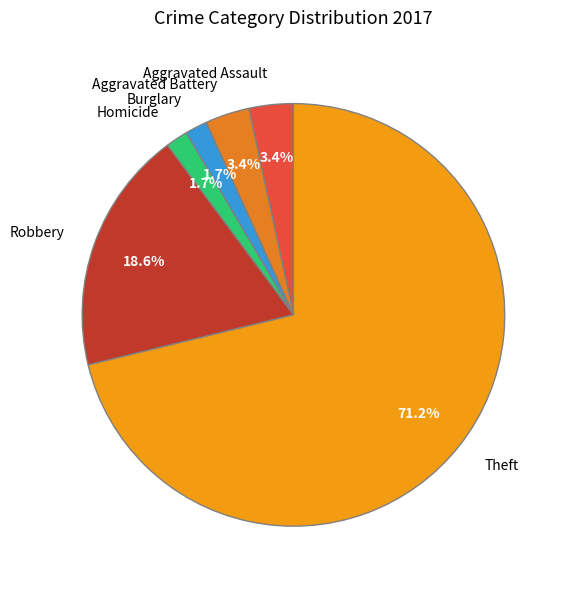

Count the number of slices in the pie.

6